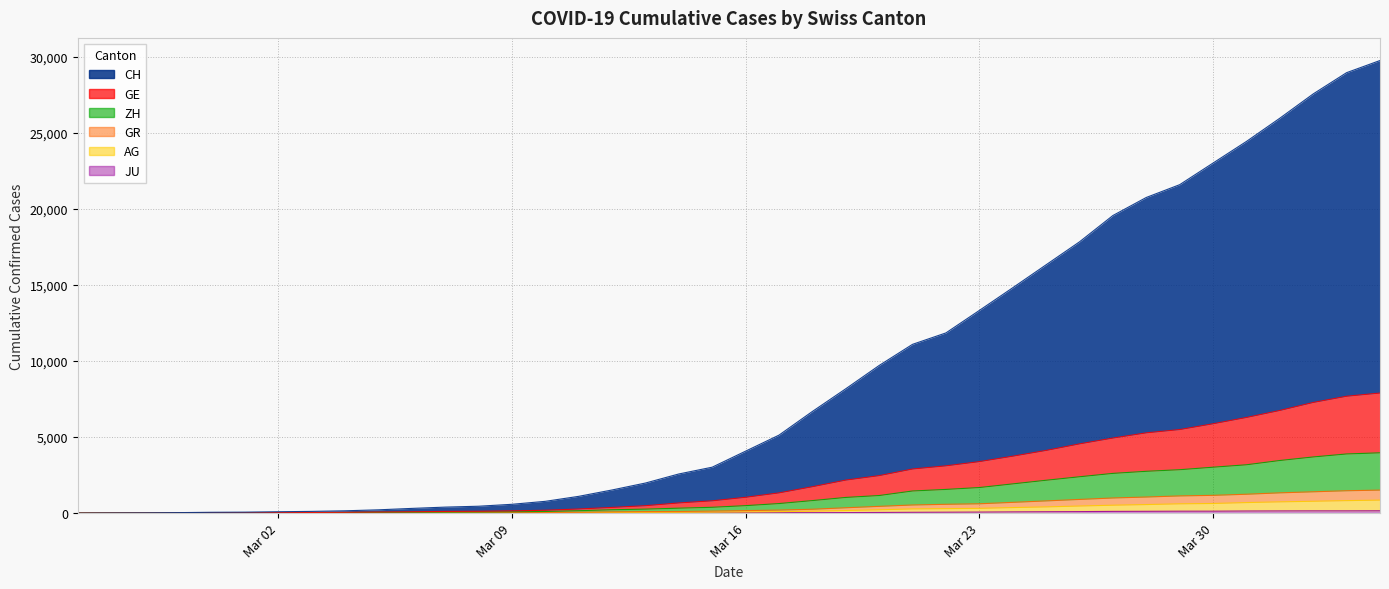

How many values in GE are above zero?

39